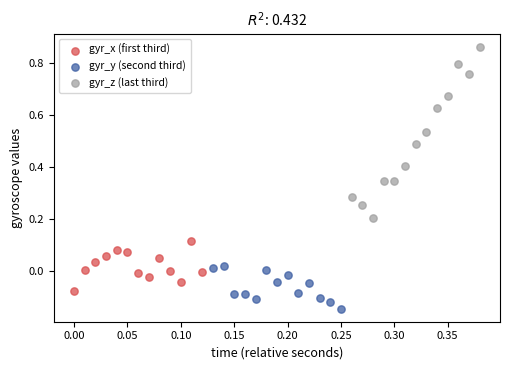

Which series contains the highest Y value?

gyr_z (last third)